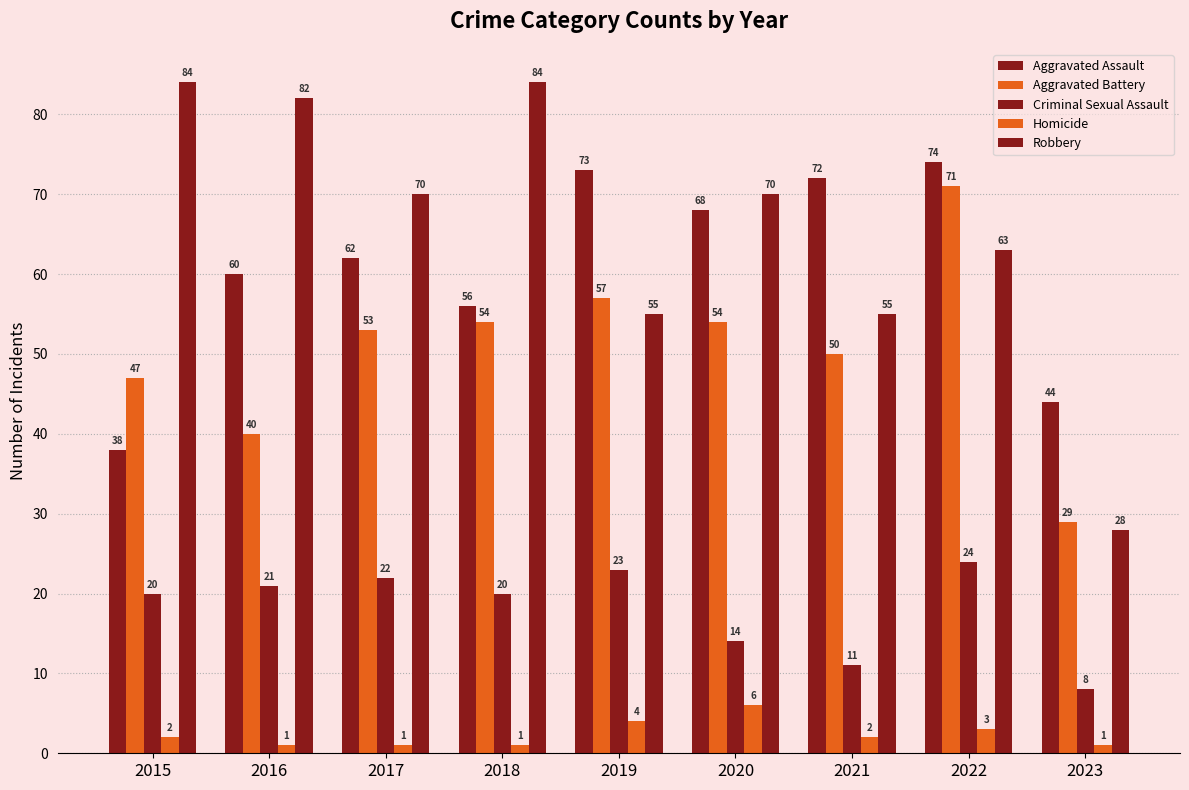

How many categories are shown in the chart?

9